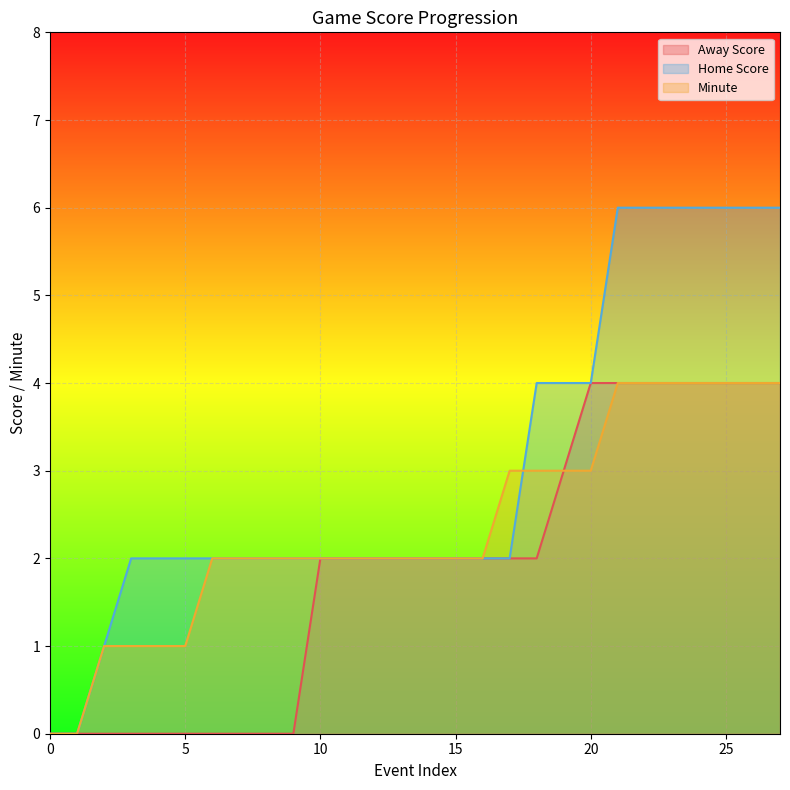

True or false: Away Score has more than 2 interior local peaks.

False